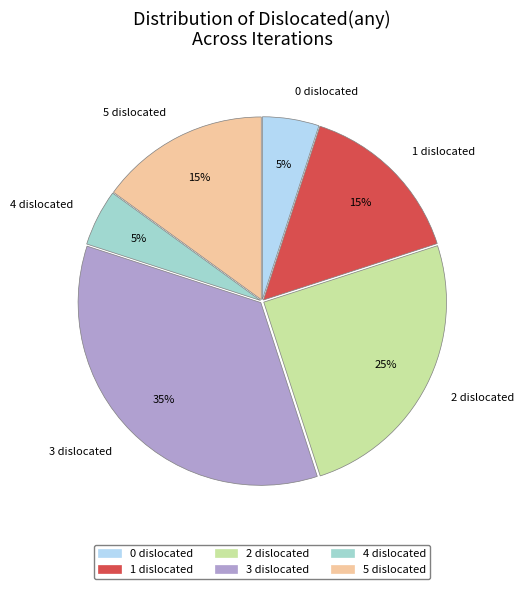

Does any single category account for the majority?

No